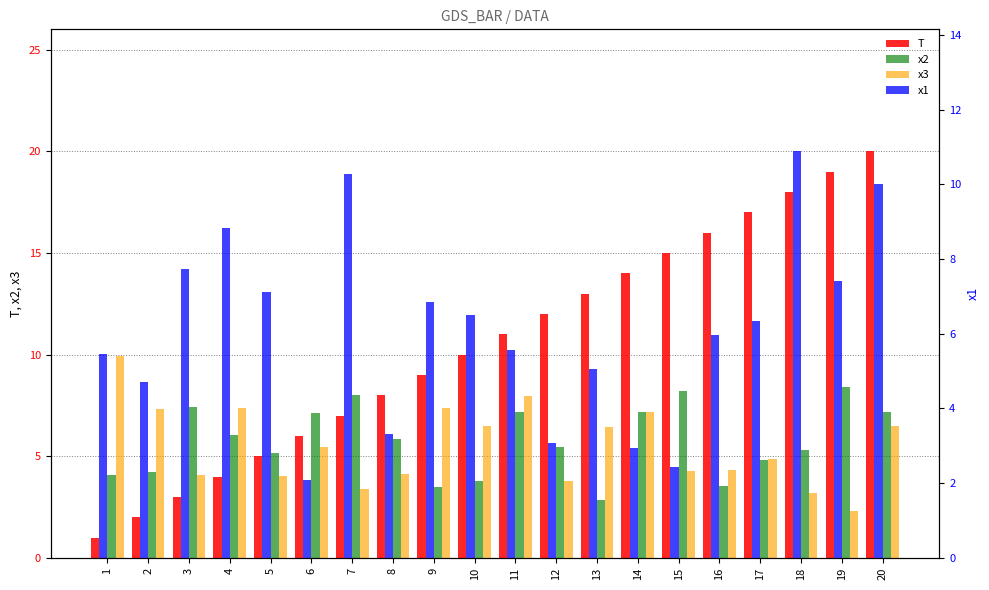

List the labels in order of x1 value, smallest first.

6, 15, 14, 12, 8, 2, 13, 1, 11, 16, 17, 10, 9, 5, 19, 3, 4, 20, 7, 18